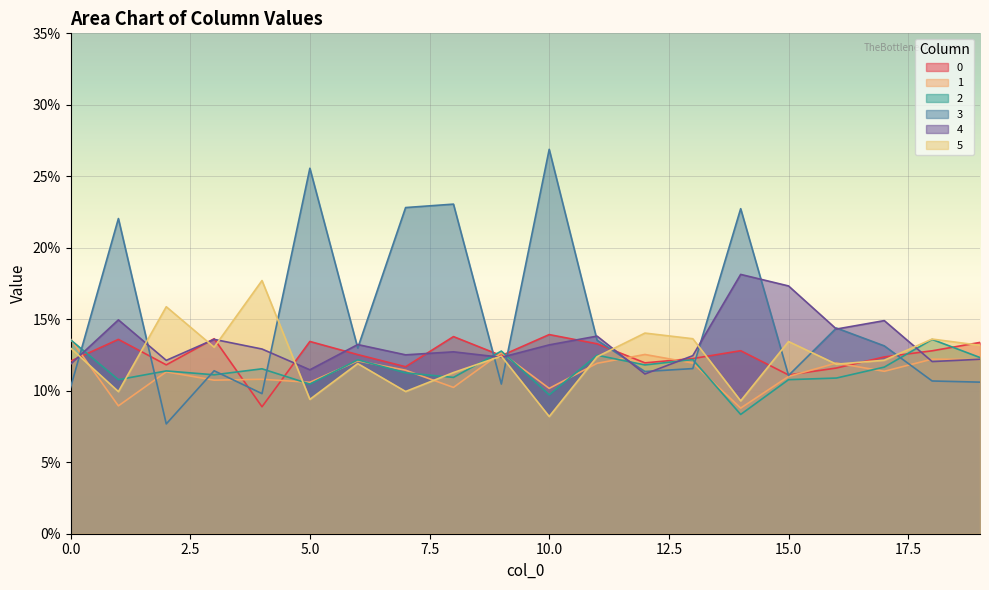

Rank the categories by 5 value from highest to lowest.

4, 2, 12, 13, 18, 15, 19, 3, 0, 9, 11, 17, 6, 16, 8, 7, 1, 5, 14, 10